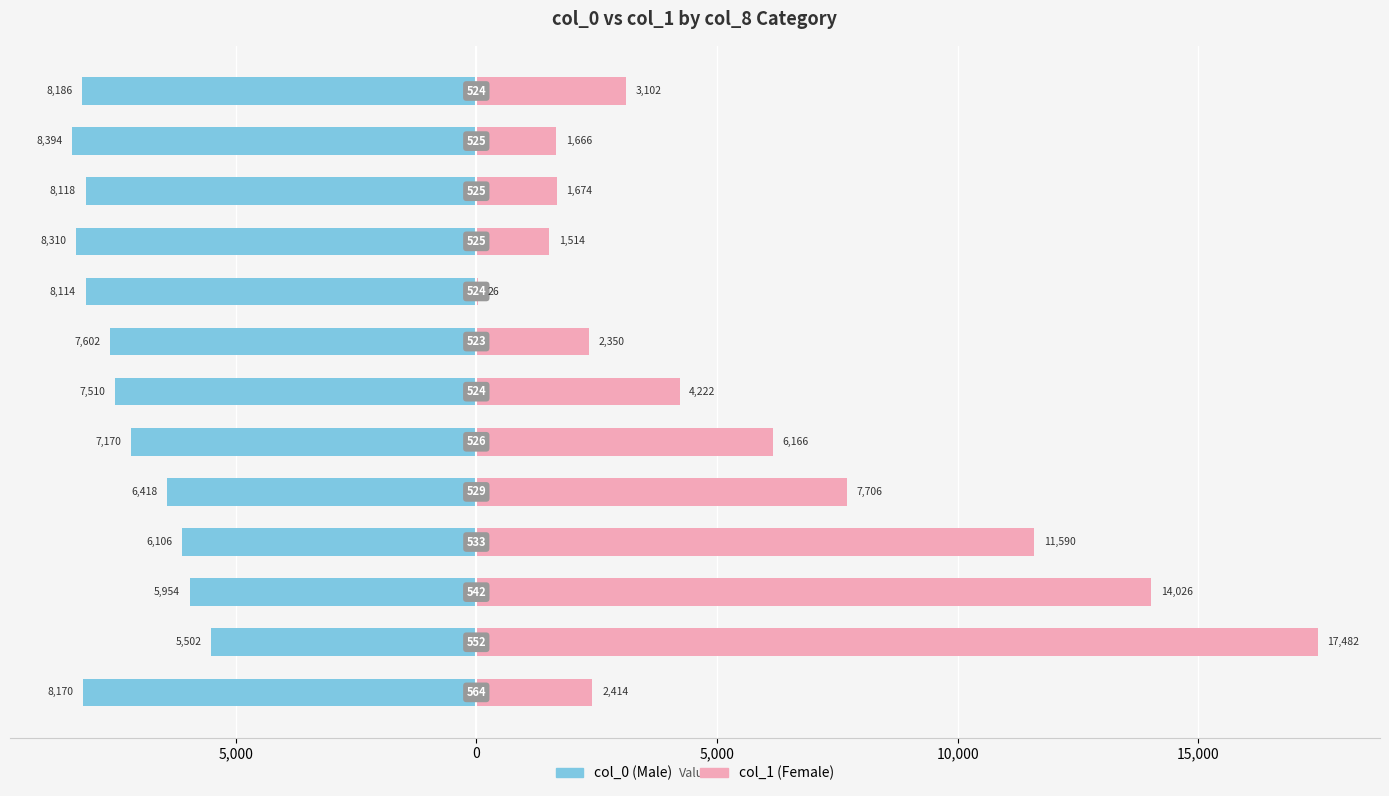

What is the difference between the col_0 values at 5,000 and 10?

2012